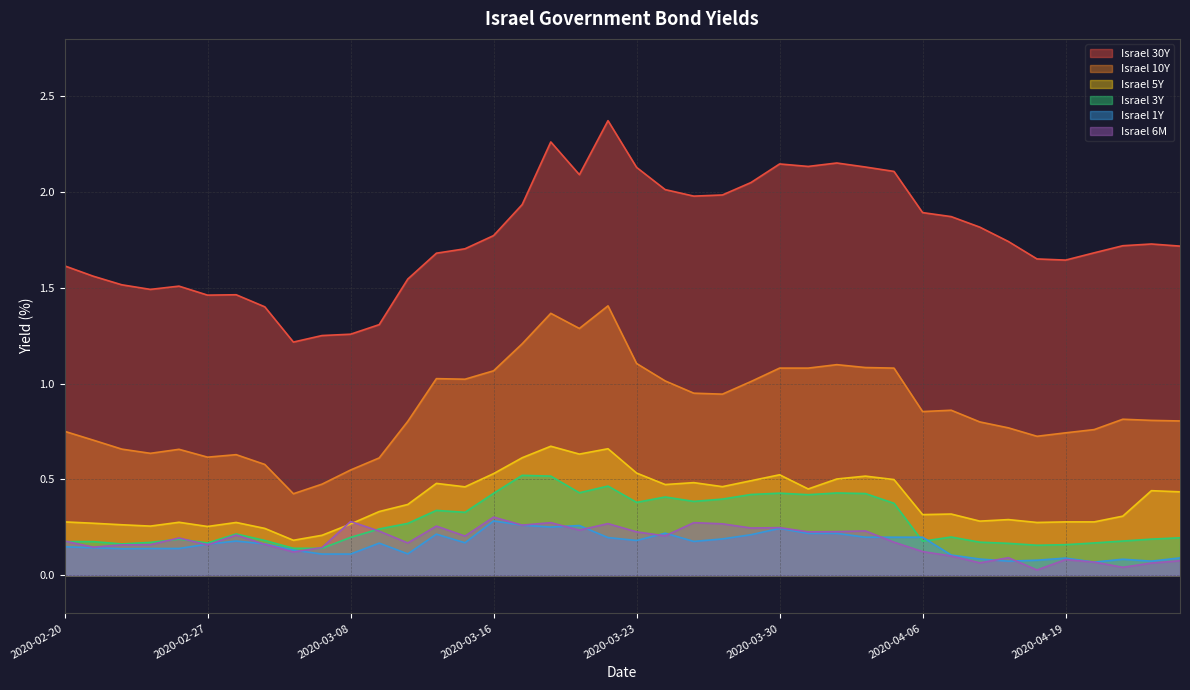

Read the Israel 5Y value at 2020-02-25.

0.3